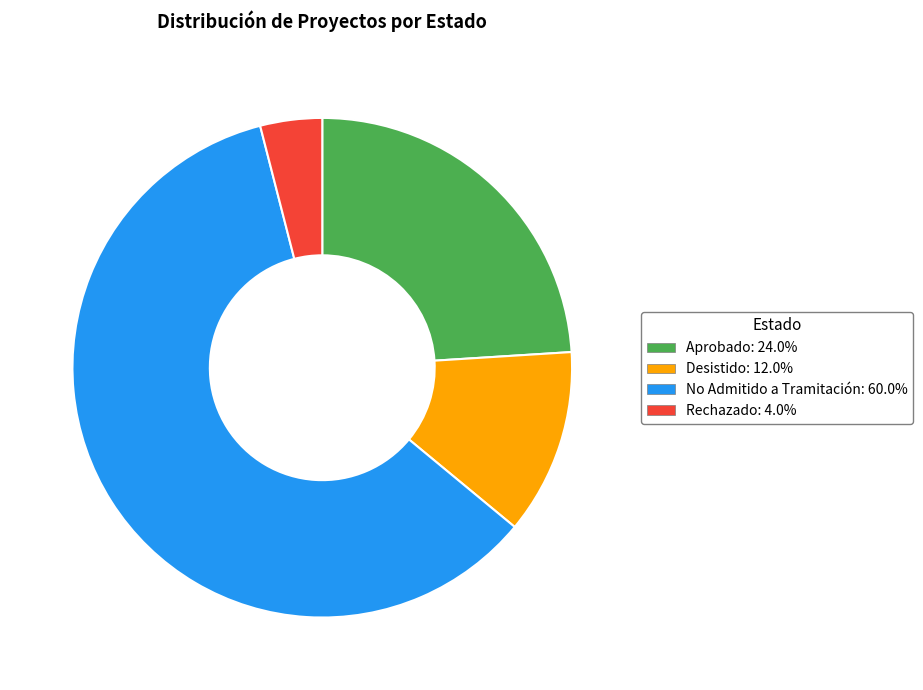

The Rechazado slice represents 4% of the pie. True or false?

True